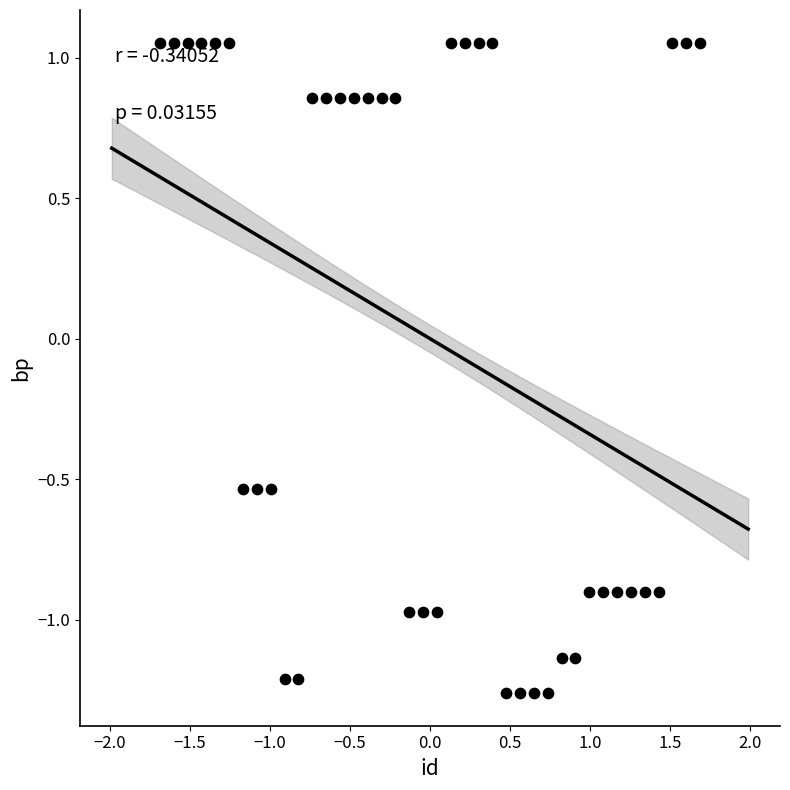

Count the number of points in this scatter plot.

40